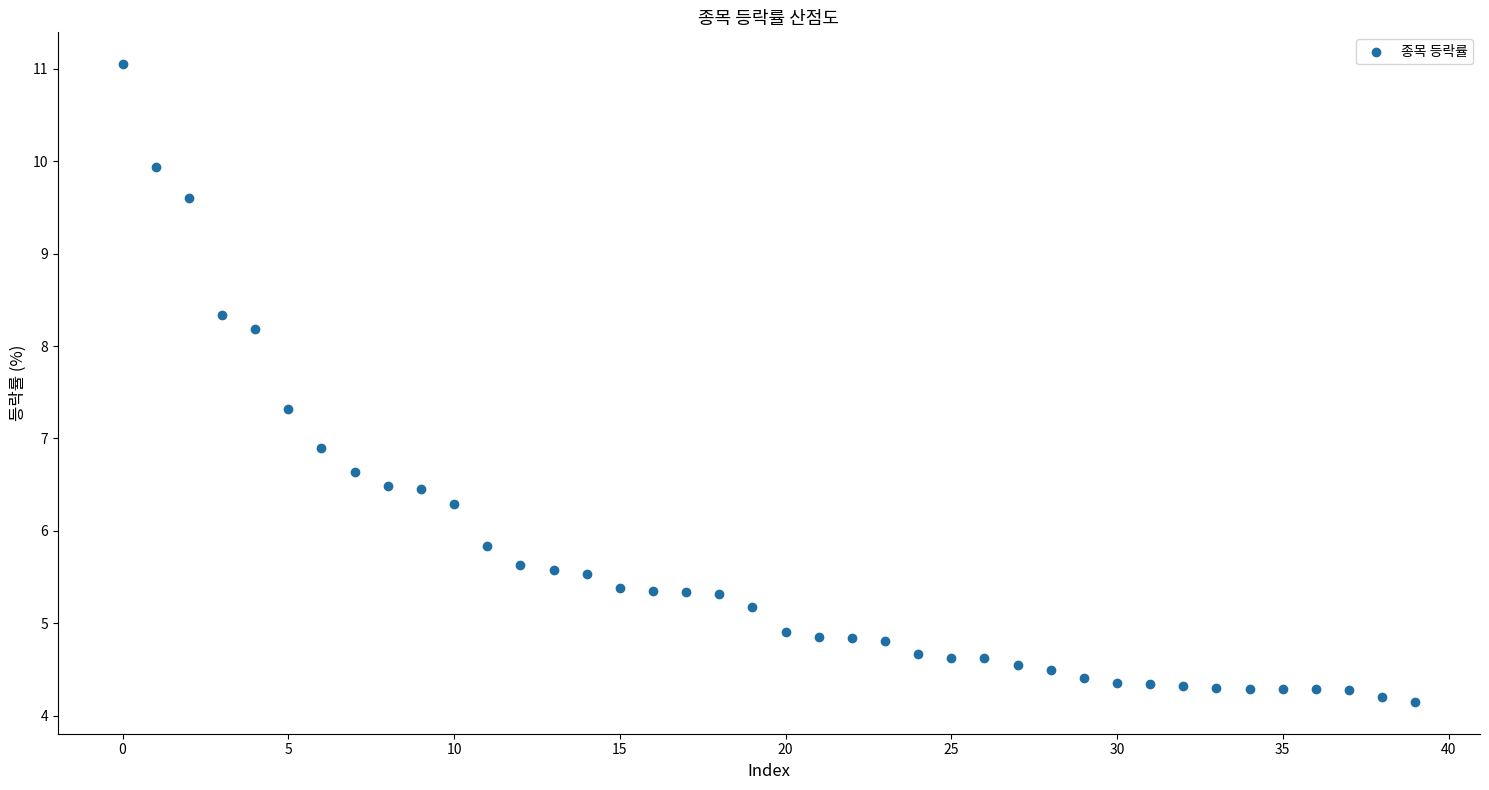

What Y value in the scatter plot is closest to 7?

6.9